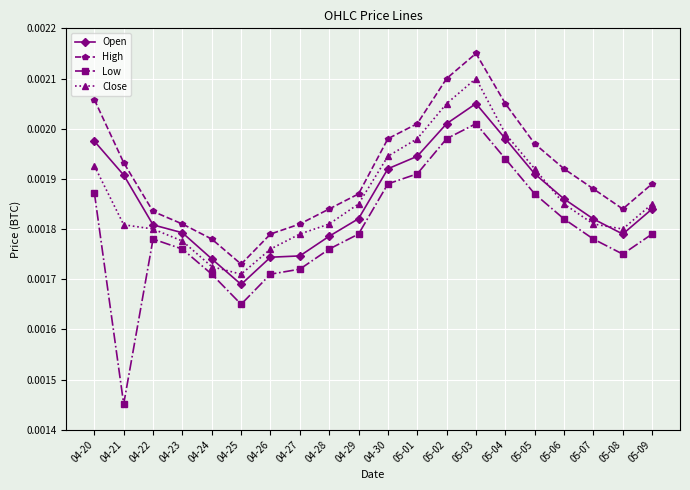

True or false: High and Close intersect in this chart.

False